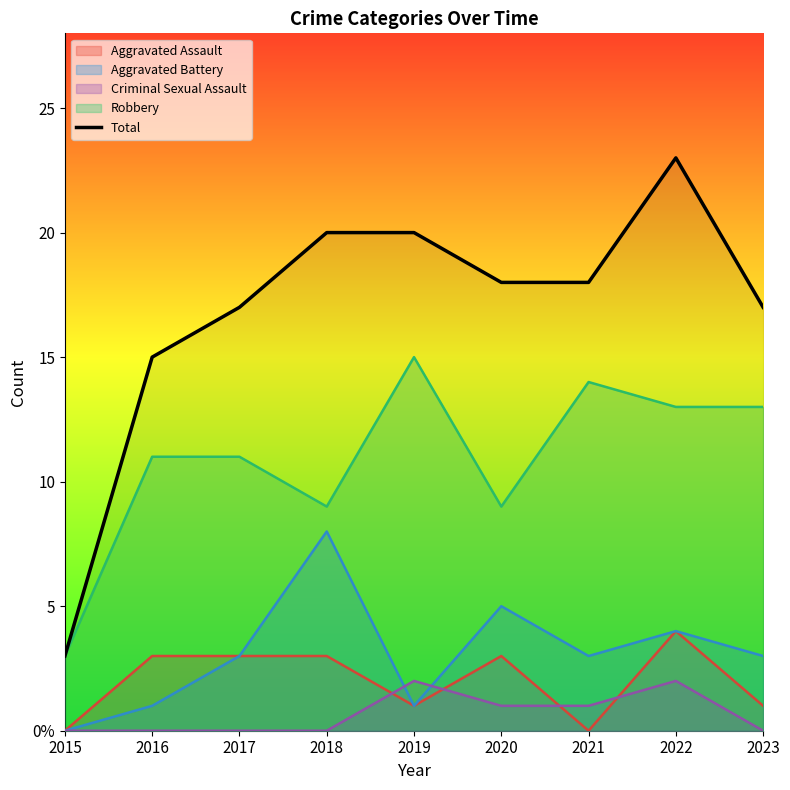

Reading left to right, extract all data points from this chart.

2015=3	2016=15	2017=17	2018=20	2019=20	2020=18	2021=18	2022=23	2023=17